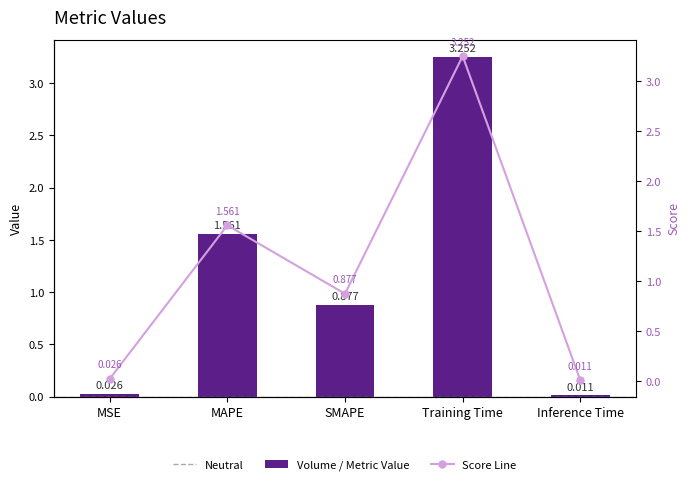

Read the value at Training Time.

3.3